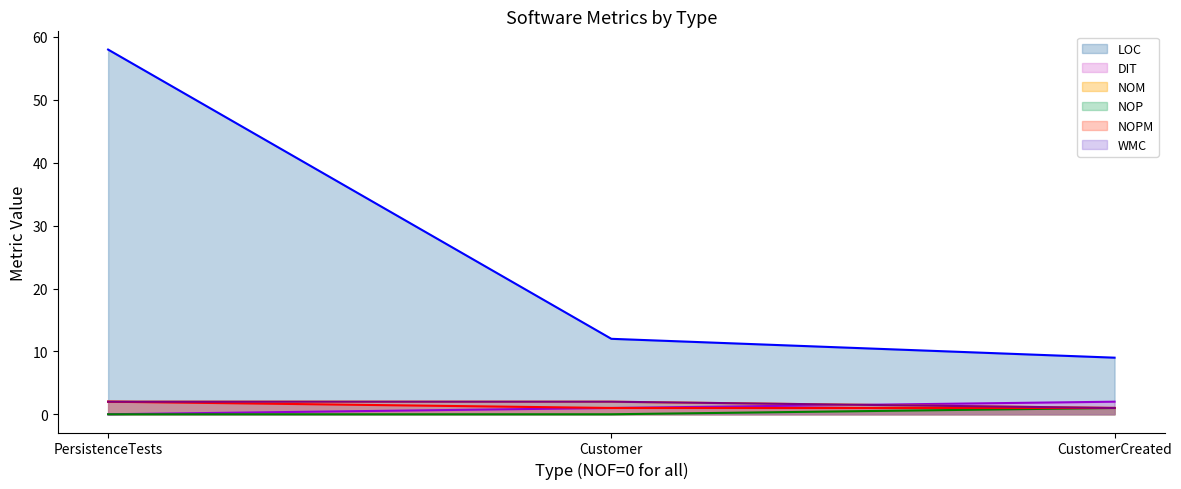

The value of LOC at Customer is 12. True or false?

True